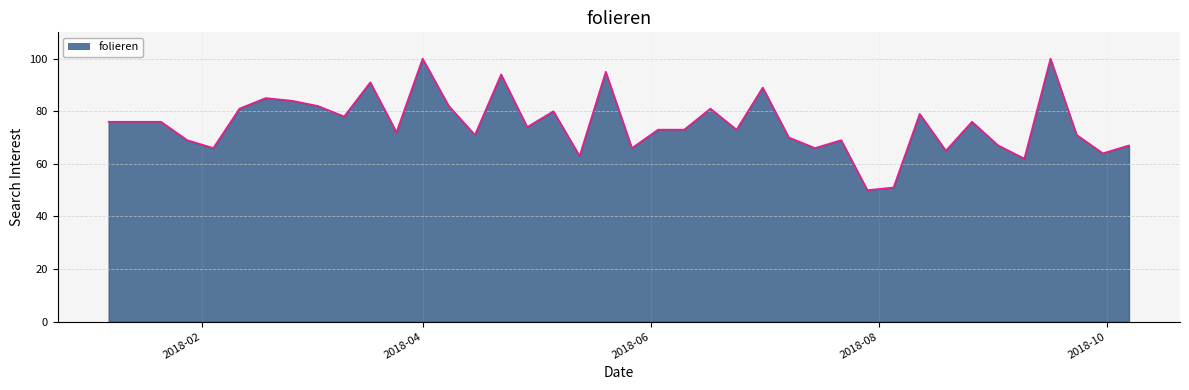

What is the difference between the maximum and minimum values?

50